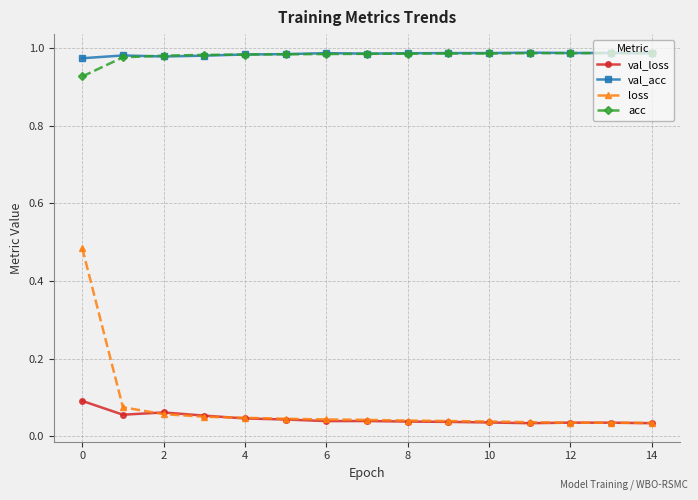

Which series has the widest spread of values?

loss